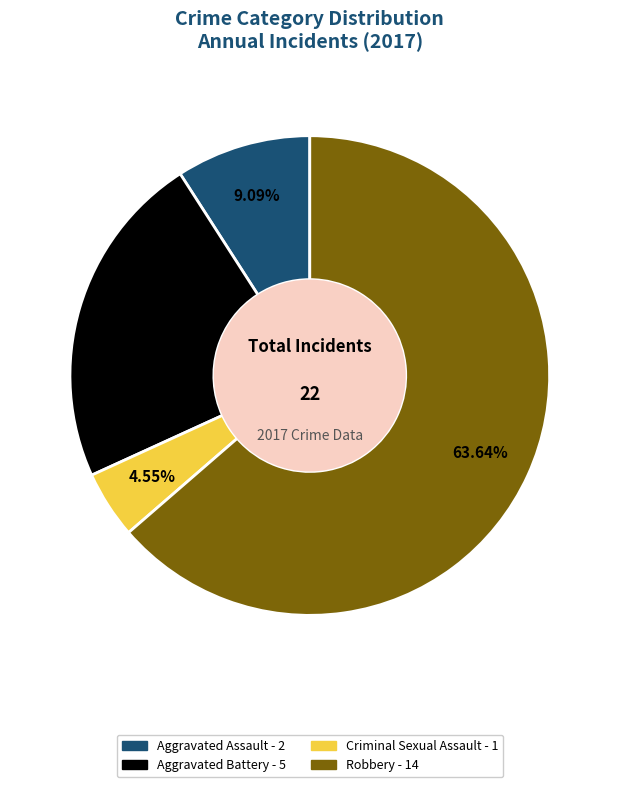

Rank the categories by value from highest to lowest.

Robbery, Aggravated Battery, Aggravated Assault, Criminal Sexual Assault